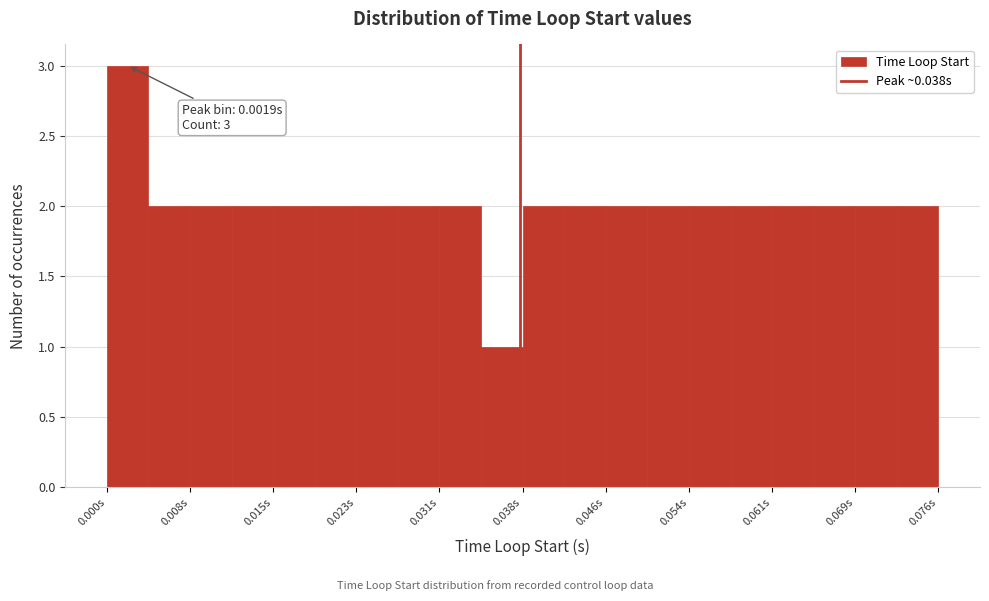

Around what value on the x-axis is the tallest bar? Give the approximate position of its centre, as read against the axis.

0.002